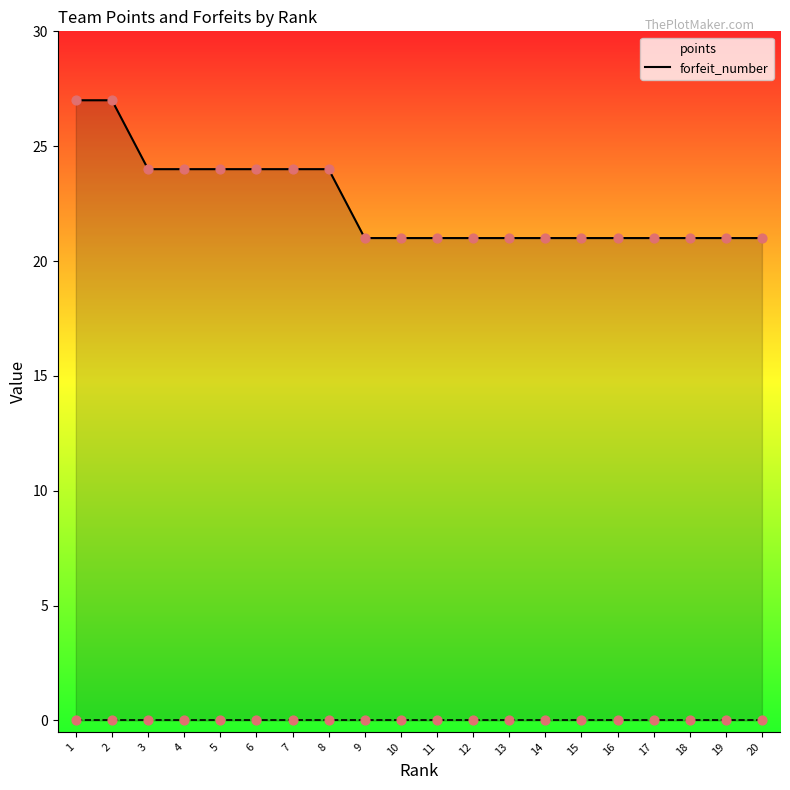

Between 15 and 4, which is larger?

4